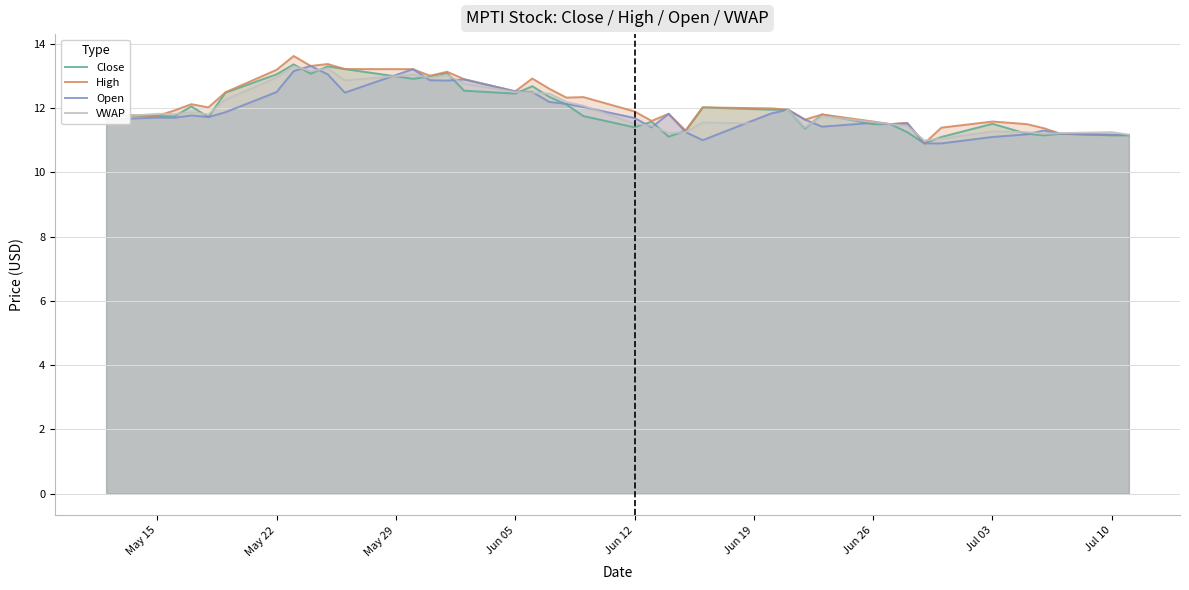

What is the minimum value shown in the chart?

10.9